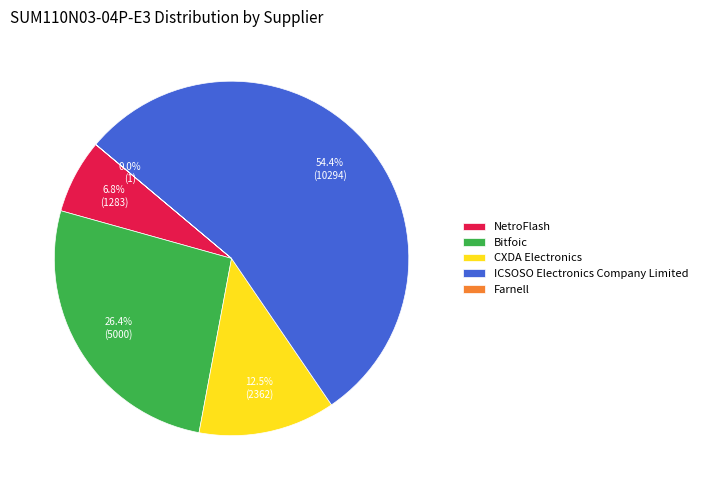

What is the largest slice in the pie chart?

ICSOSO Electronics Company Limited